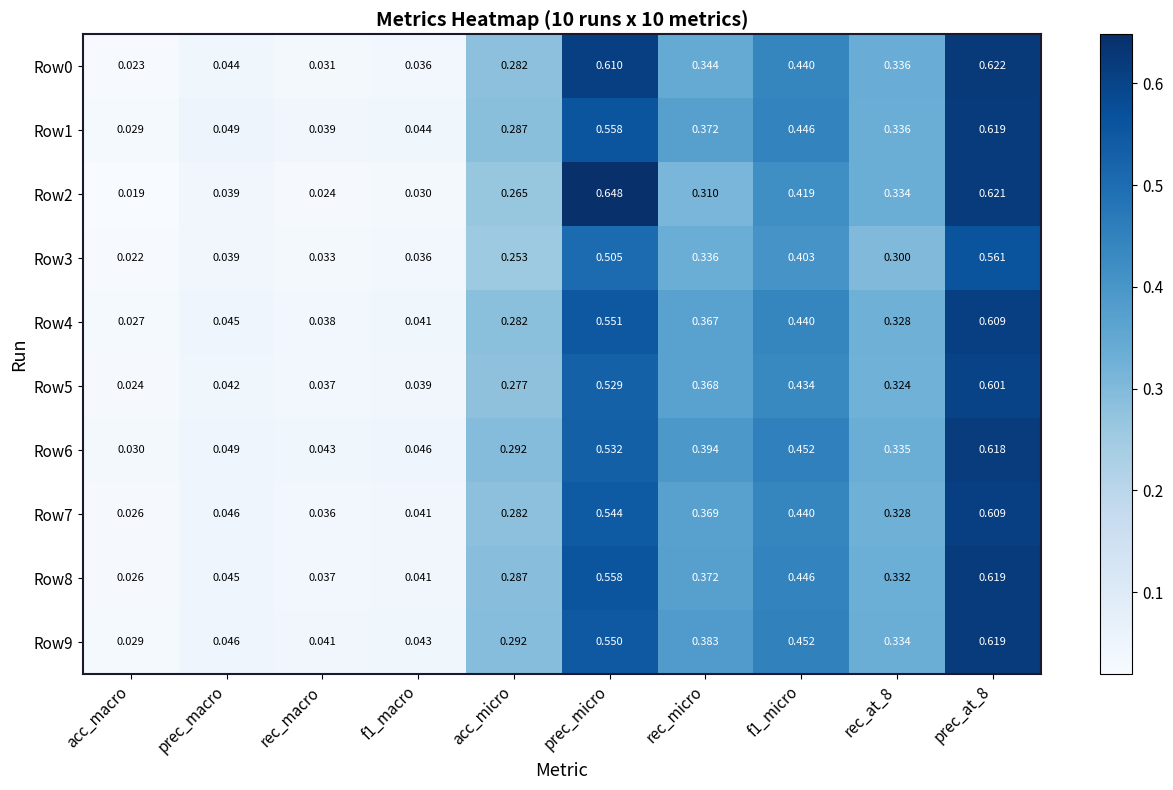

Is the value of Row5 at prec_macro greater than the value of Row8 at rec_macro?

Yes